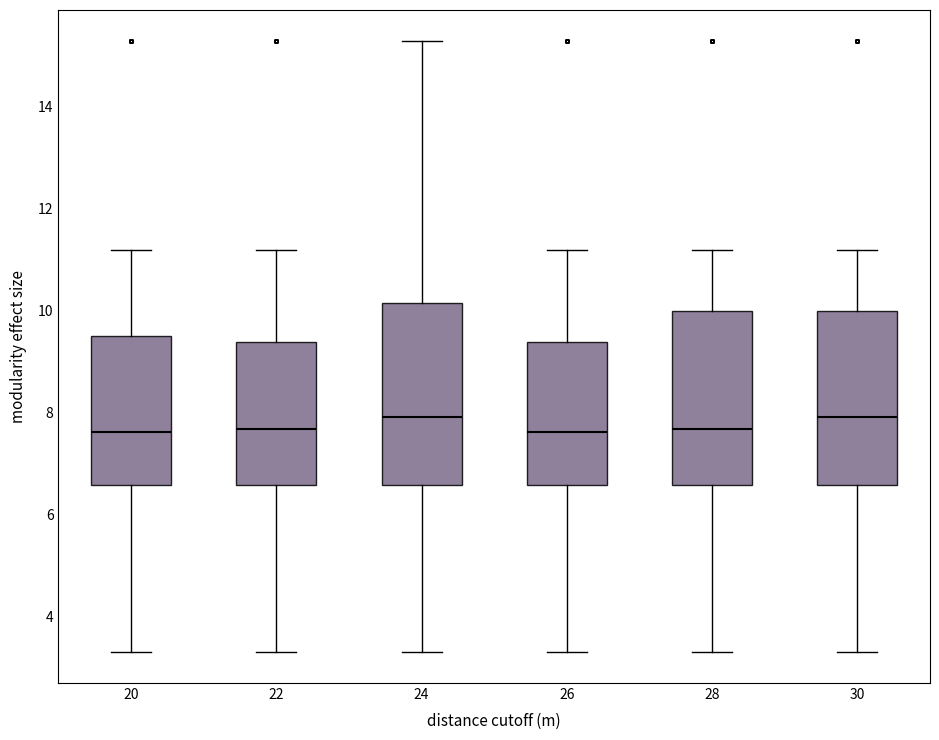

Reading left to right, read every box against the y-axis: the position of its median line, the range the box covers, and the ends of its whiskers. The values are not printed on the chart, so give them approximately, as read against the axis.

20: median 7.6, box 6.6 to 9.6, whiskers 3.2 to 11.2
22: median 7.6, box 6.6 to 9.4, whiskers 3.2 to 11.2
24: median 8.0, box 6.6 to 10.2, whiskers 3.2 to 15.2
26: median 7.6, box 6.6 to 9.4, whiskers 3.2 to 11.2
28: median 7.6, box 6.6 to 10.0, whiskers 3.2 to 11.2
30: median 8.0, box 6.6 to 10.0, whiskers 3.2 to 11.2